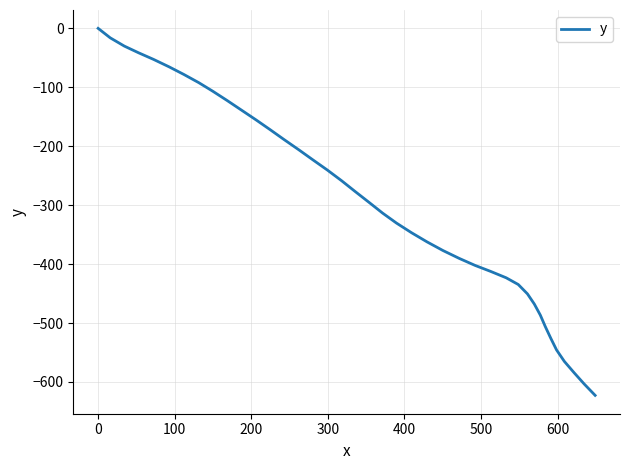

What is the difference between the maximum and minimum values?

622.7